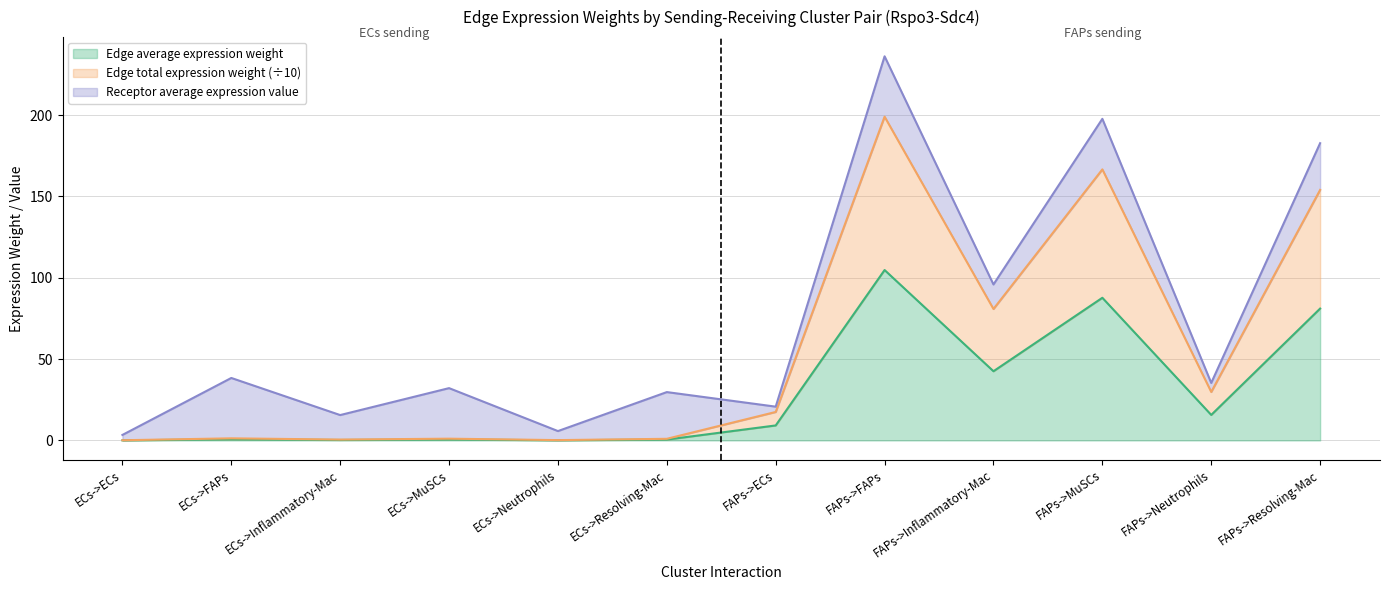

At which category is the sum across all series the highest?

FAPs->FAPs